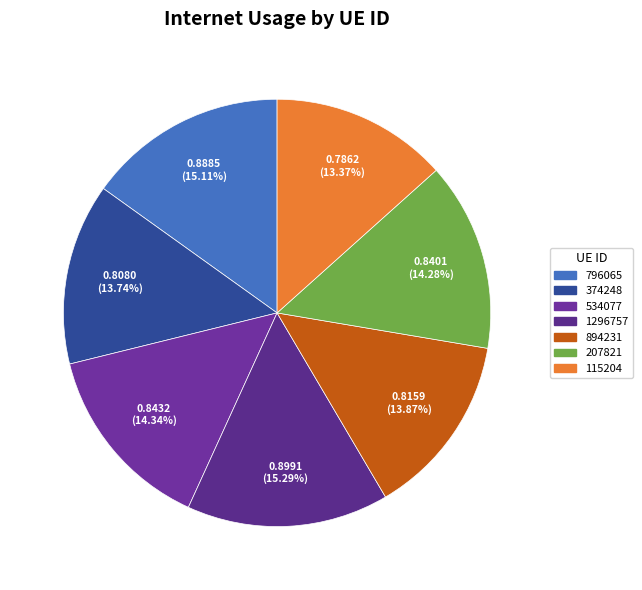

The 1296757 slice represents 15% of the pie. True or false?

True